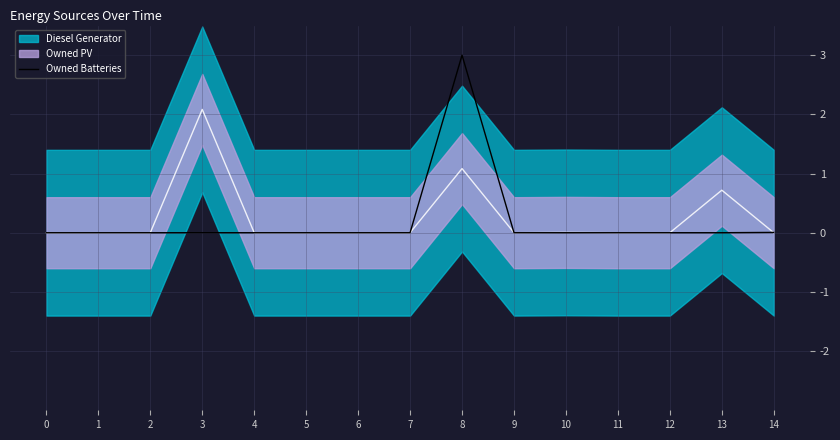

Is it true that Owned Batteries equals -1.5 at 12?

False